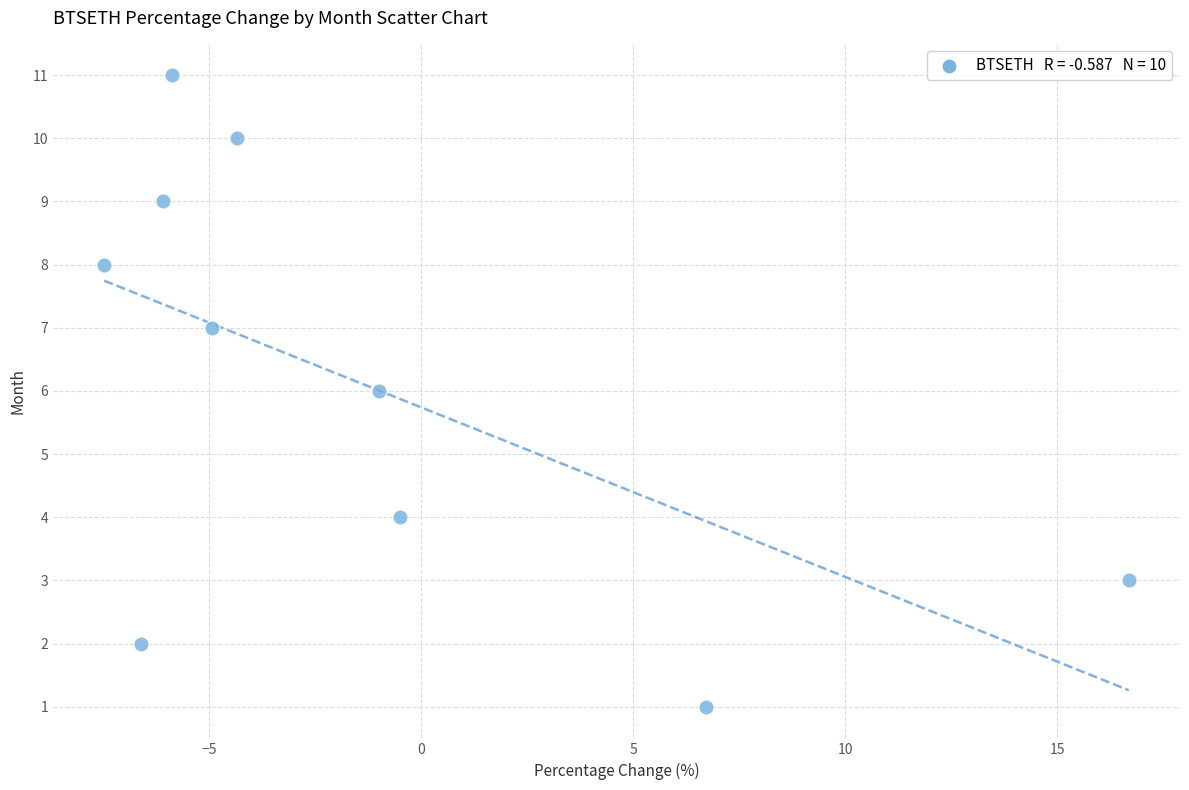

What is the range of Y values (max minus min)?

10